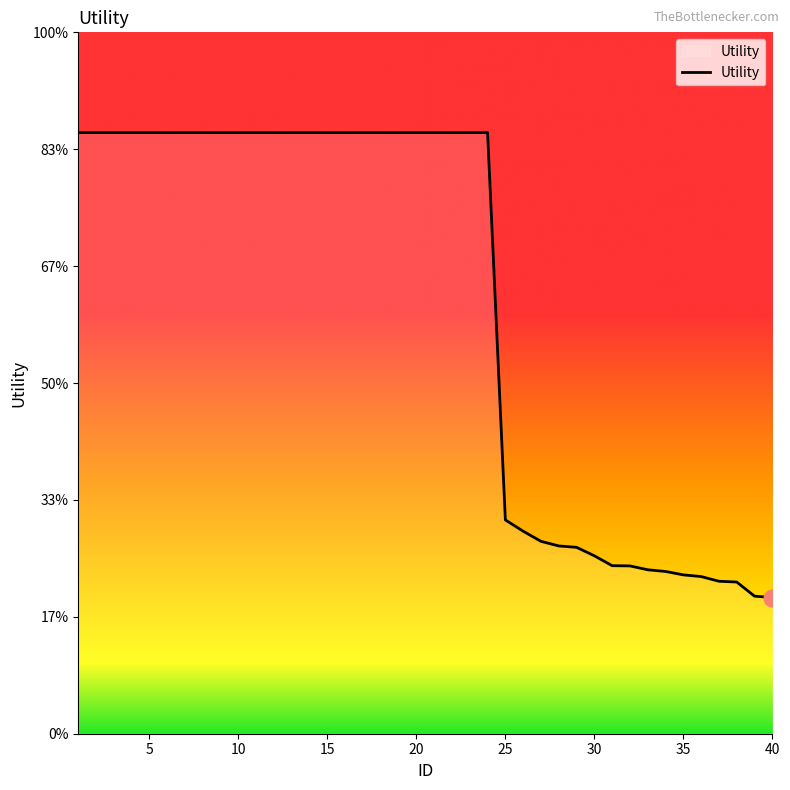

Is this an area chart (filled region under the line)?

Yes